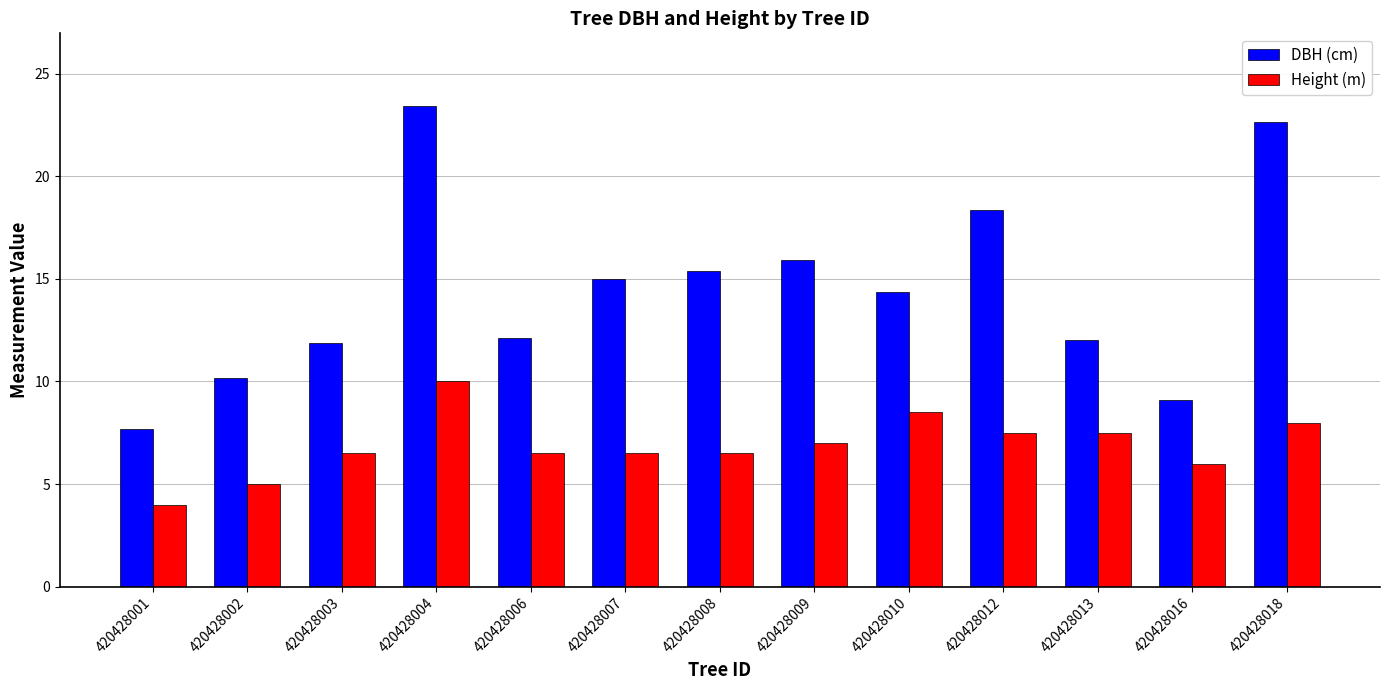

Where does the DBH (cm) series first go above 14?

420428004